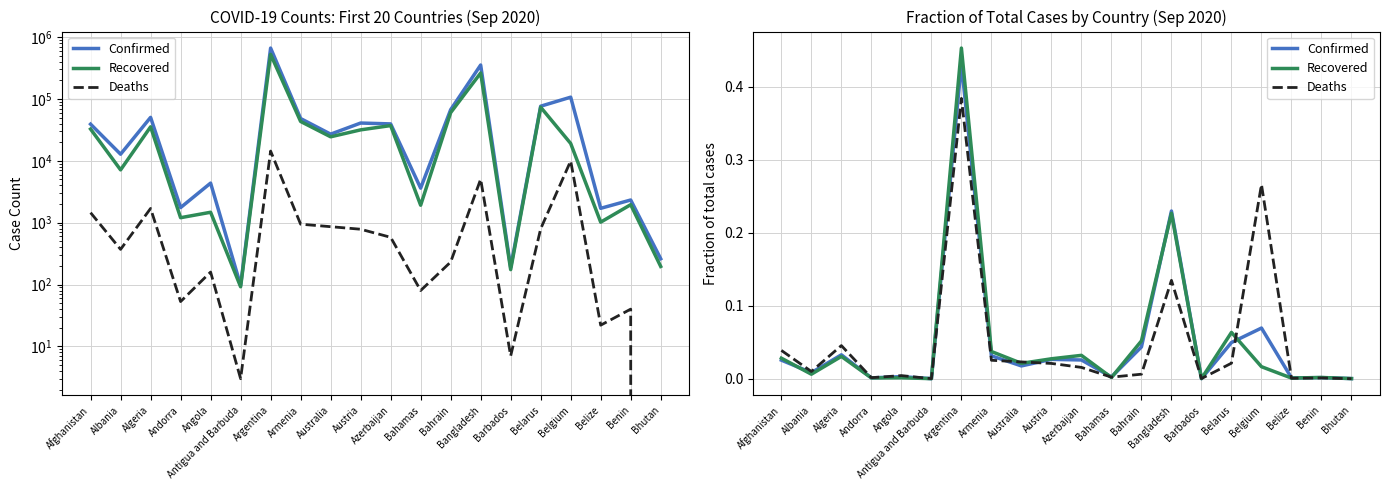

True or false: Confirmed and Recovered intersect in this chart.

True